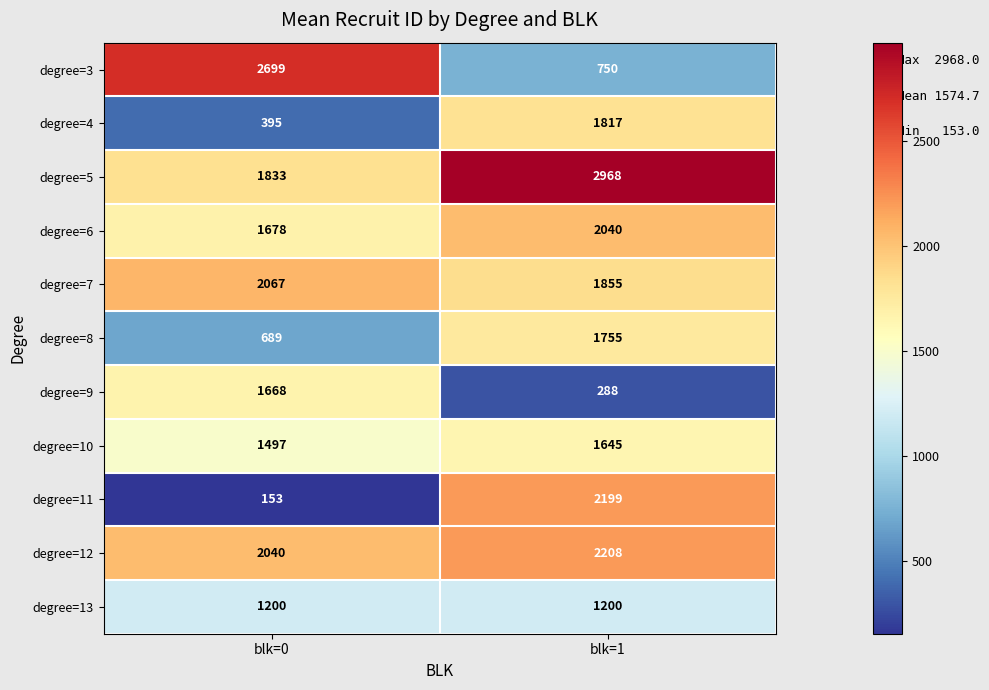

Is it true that degree=4 equals 664 at blk=1?

False